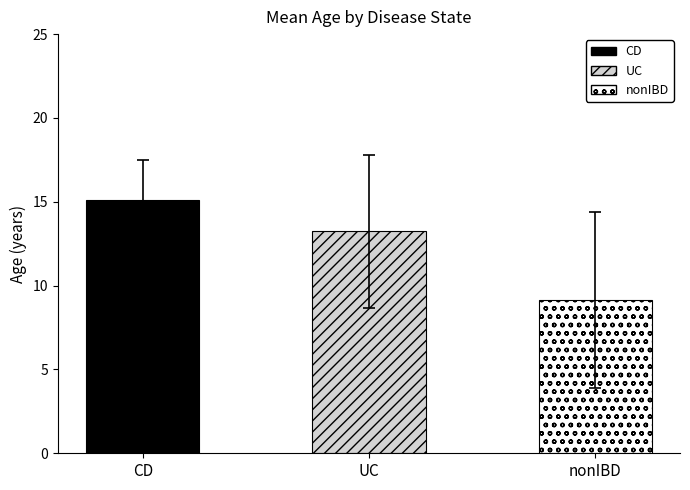

What is the label of the 2nd bar from the right?

UC